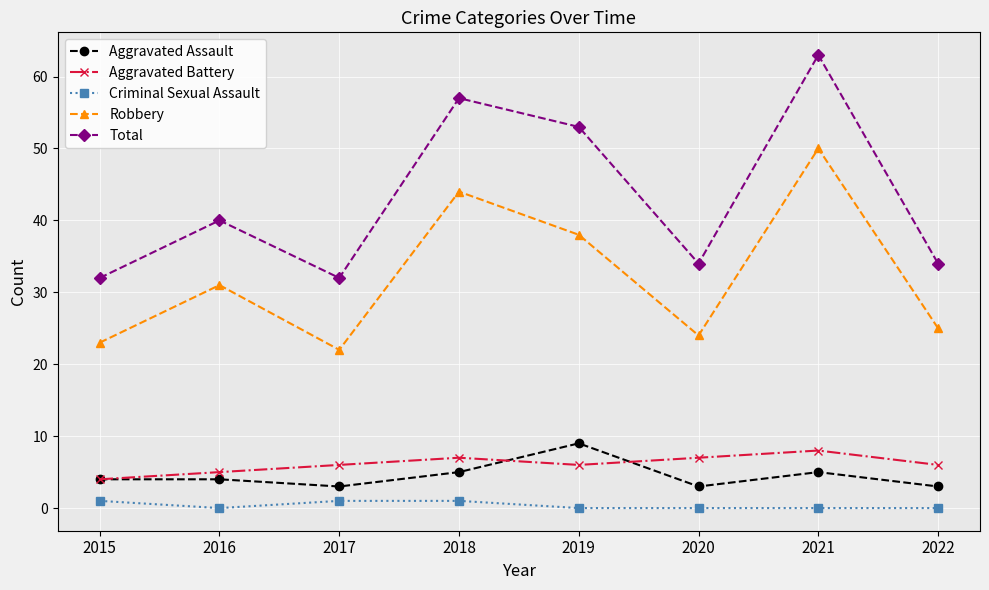

What is the sum of the Aggravated Assault values at 2016 and 2018?

9